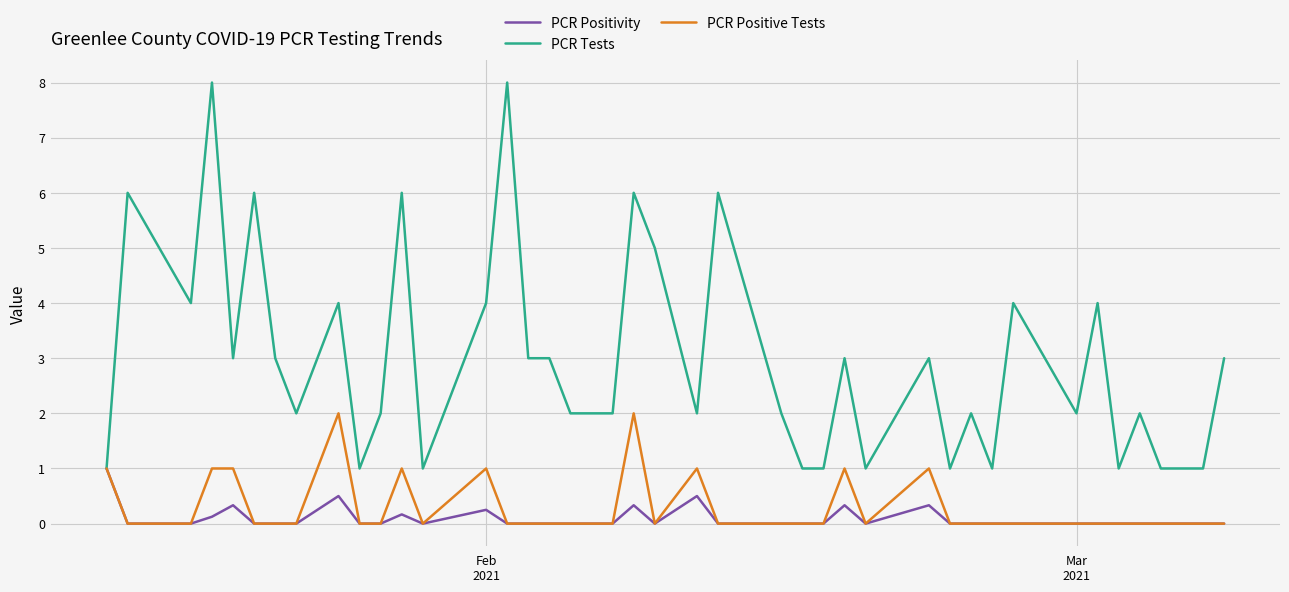

Which series has the largest range (max minus min)?

PCR Tests